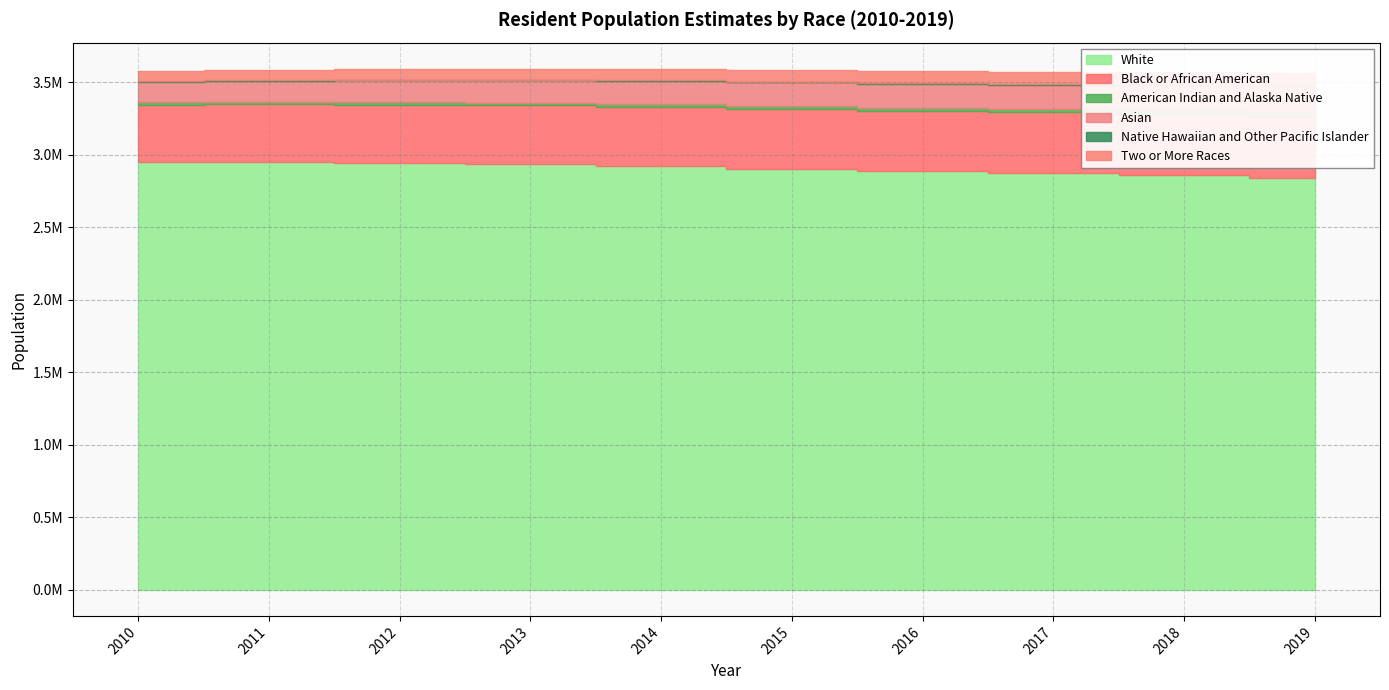

How many values in the Asian series are below 163910?

5